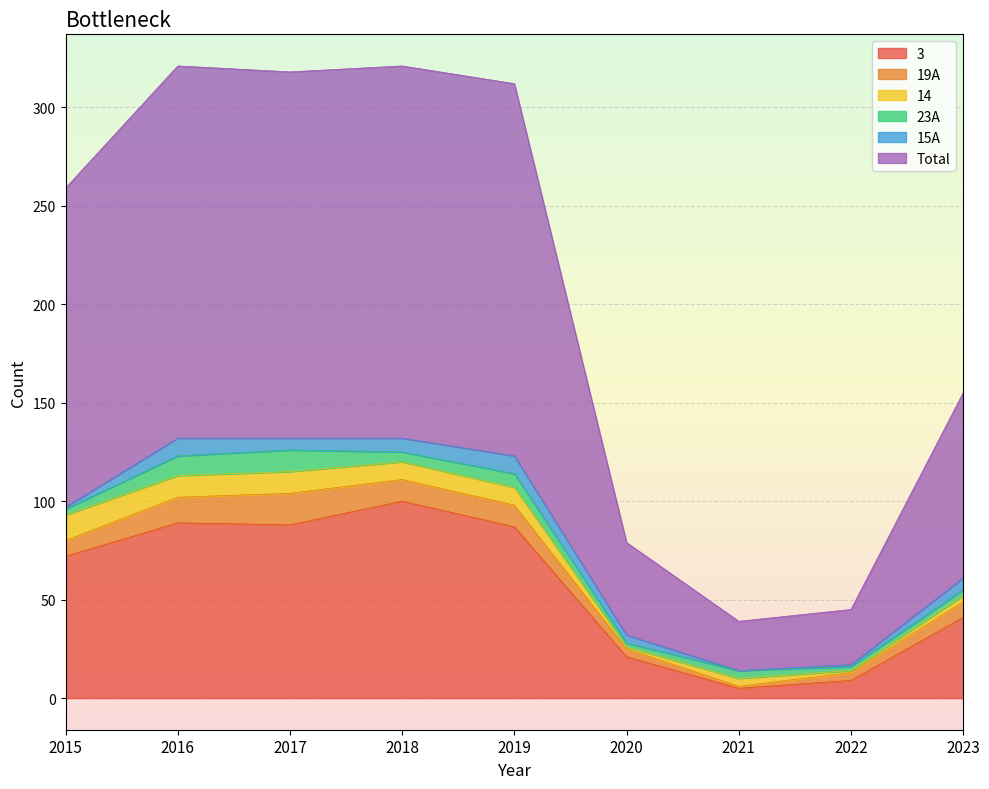

At 2015, list the series in order from largest to smallest.

Total, 3, 14, 19A, 23A, 15A